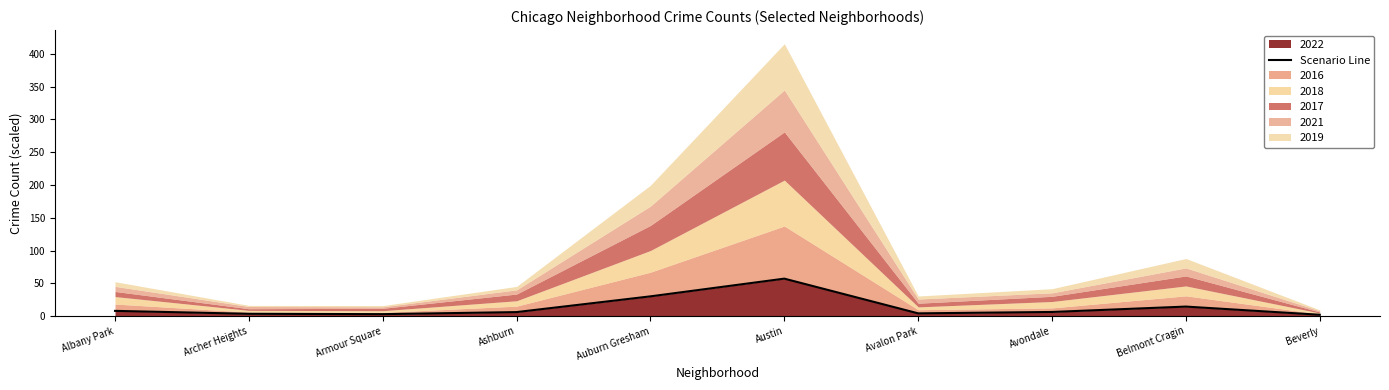

List the labels in order of value, smallest first.

Beverly, Armour Square, Archer Heights, Avalon Park, Ashburn, Avondale, Albany Park, Belmont Cragin, Auburn Gresham, Austin